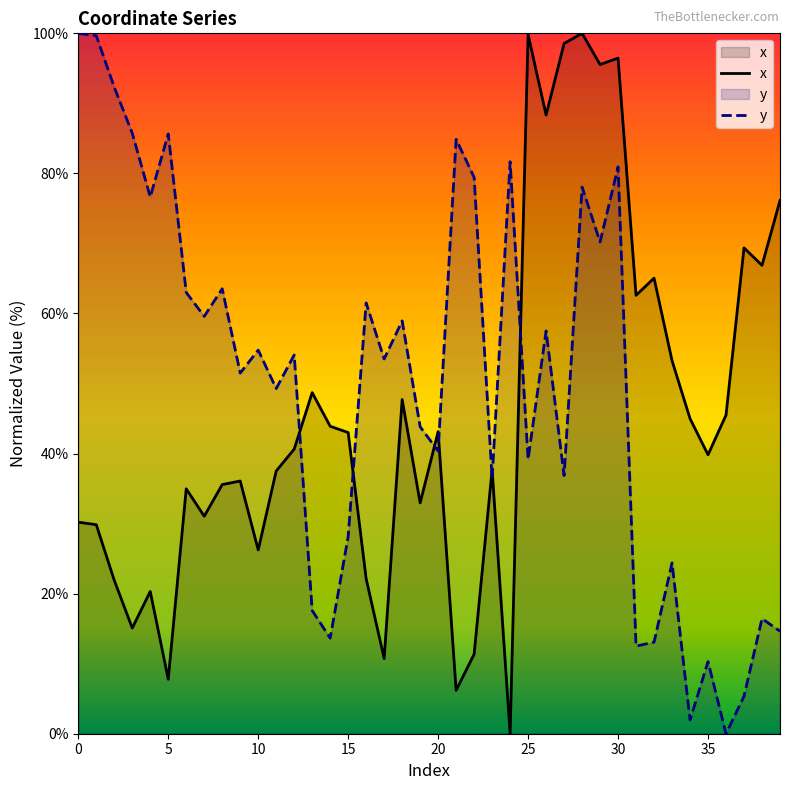

What is the maximum value shown in the chart?

100.0